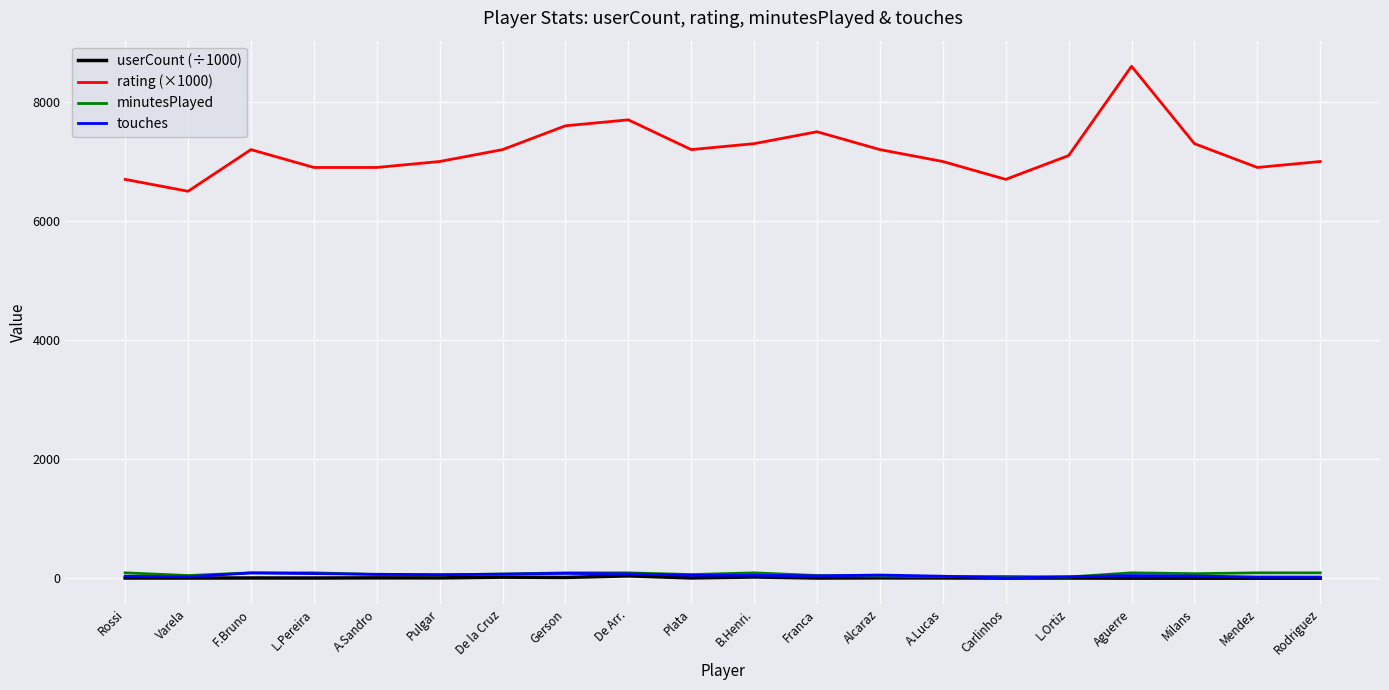

What is the difference between the second highest and minimum values in the rating (×1000) series?

1200.0